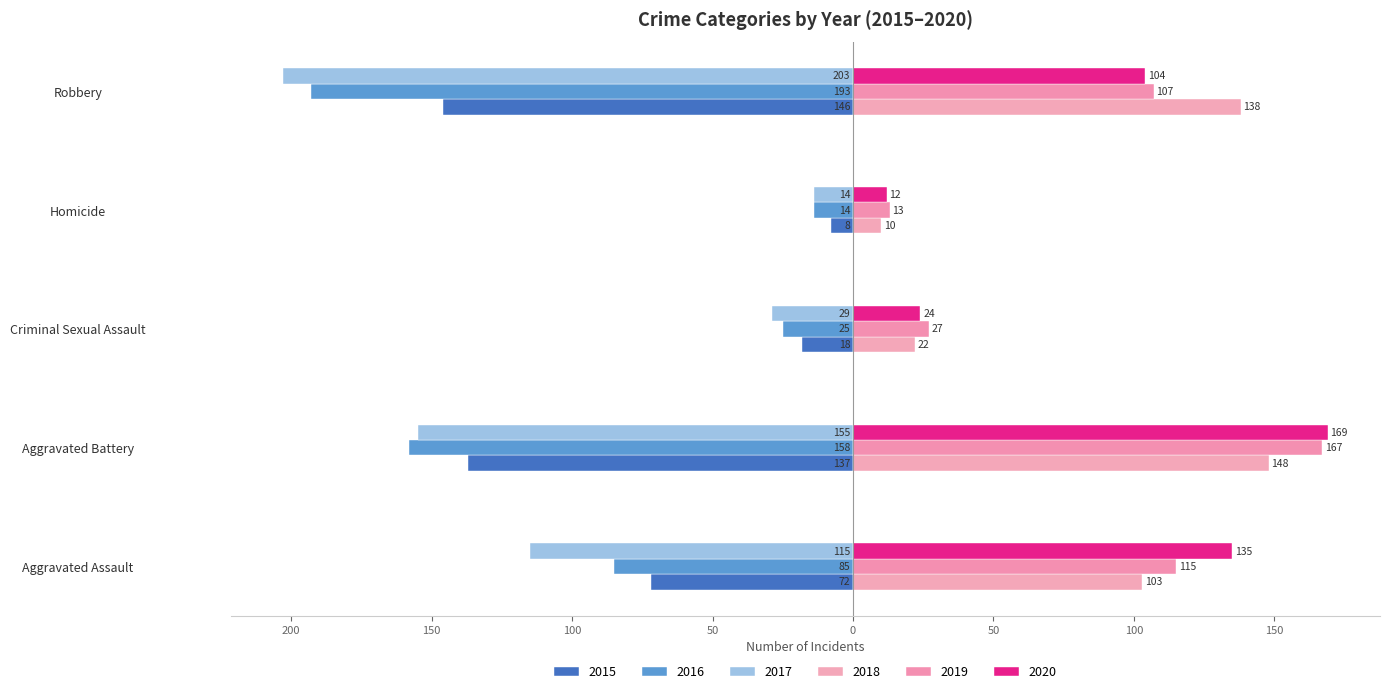

Reading right to left, extract all data points from this chart.

2015: -146	-8	-18	-137	-72
2016: -193	-14	-25	-158	-85
2017: -203	-14	-29	-155	-115
2018: 138	10	22	148	103
2019: 107	13	27	167	115
2020: 104	12	24	169	135